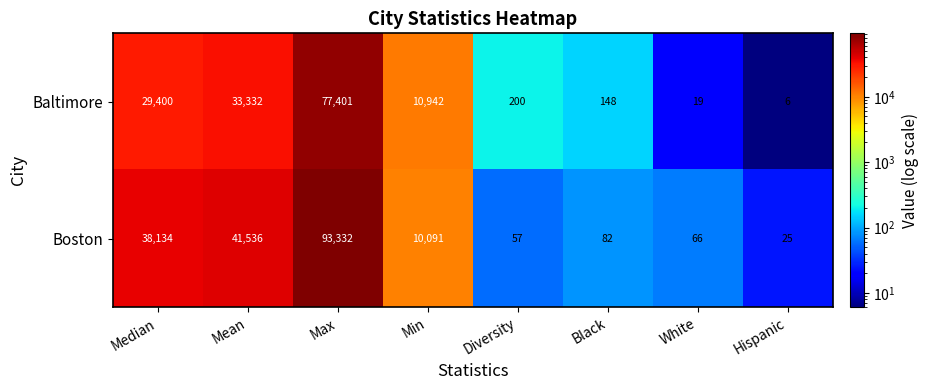

The Baltimore series shows 6 at Hispanic. True or false?

True